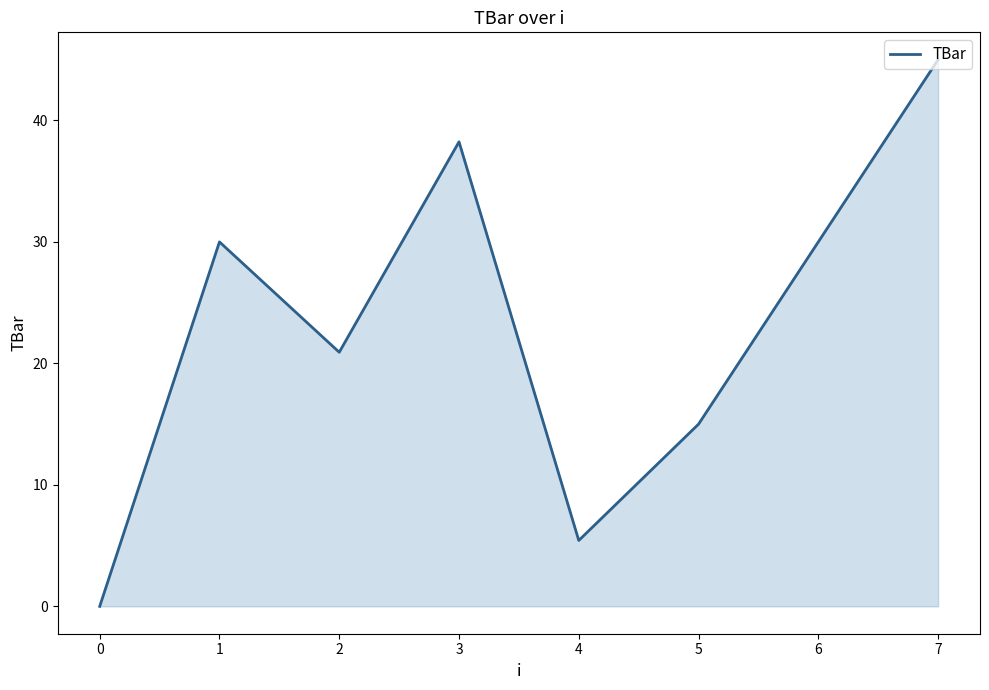

Is it true that the value at 3 is 9.4?

False